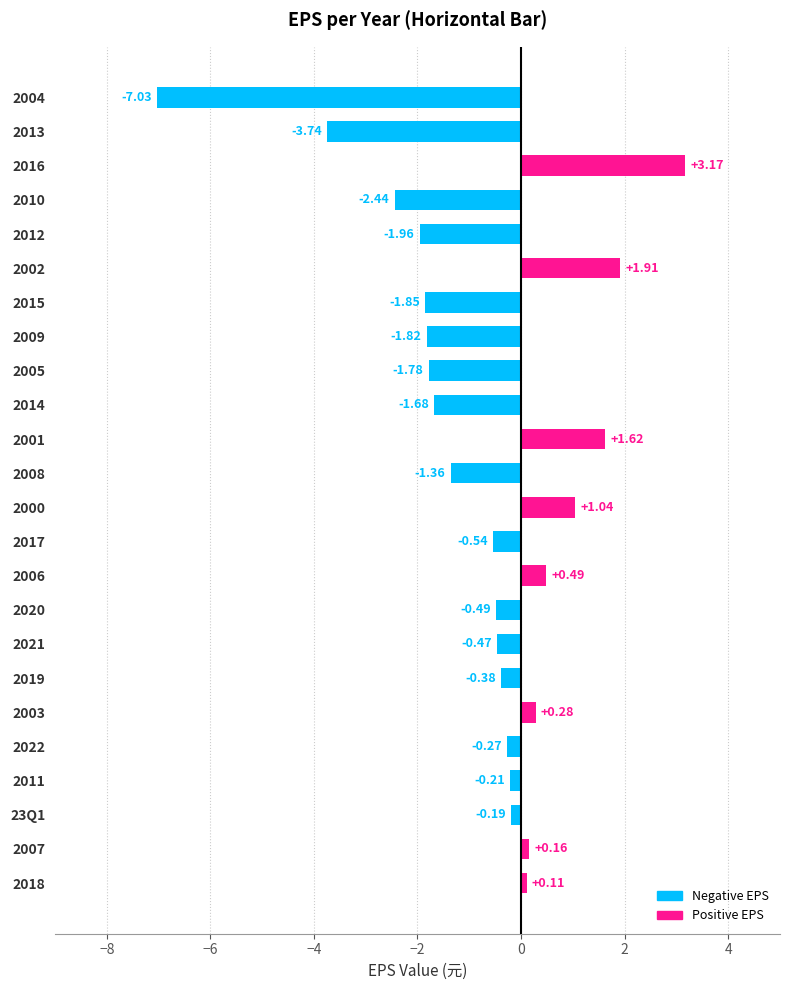

Rank the categories by value from lowest to highest.

2004, 2013, 2010, 2012, 2015, 2009, 2005, 2014, 2008, 2017, 2020, 2021, 2019, 2022, 2011, 23Q1, 2018, 2007, 2003, 2006, 2000, 2001, 2002, 2016